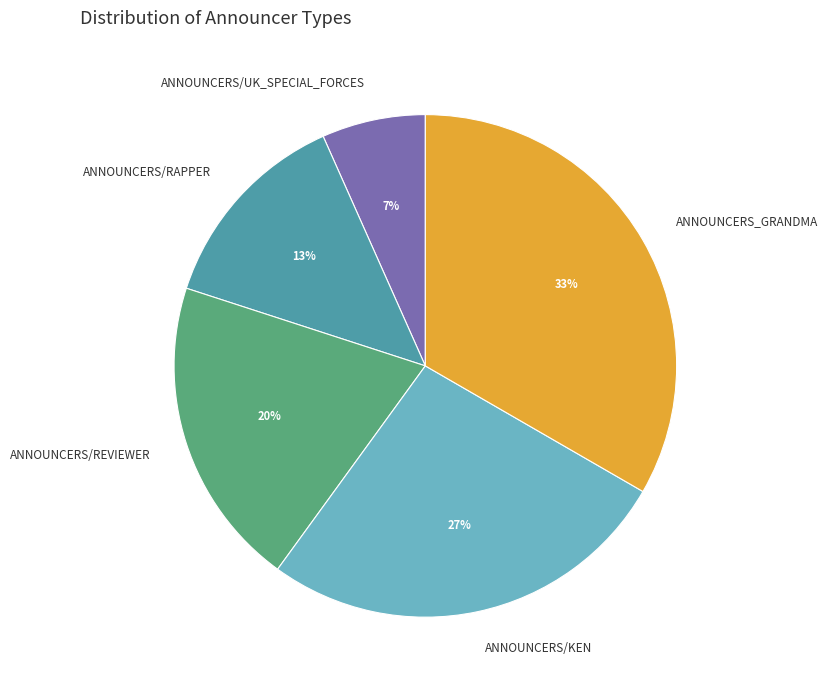

To the nearest percent, what percentage of the pie is ANNOUNCERS_GRANDMA?

33%